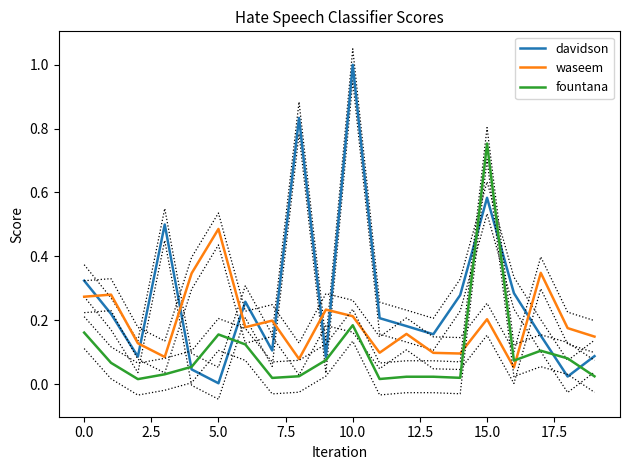

At which label does fountana reach its peak?

15.0